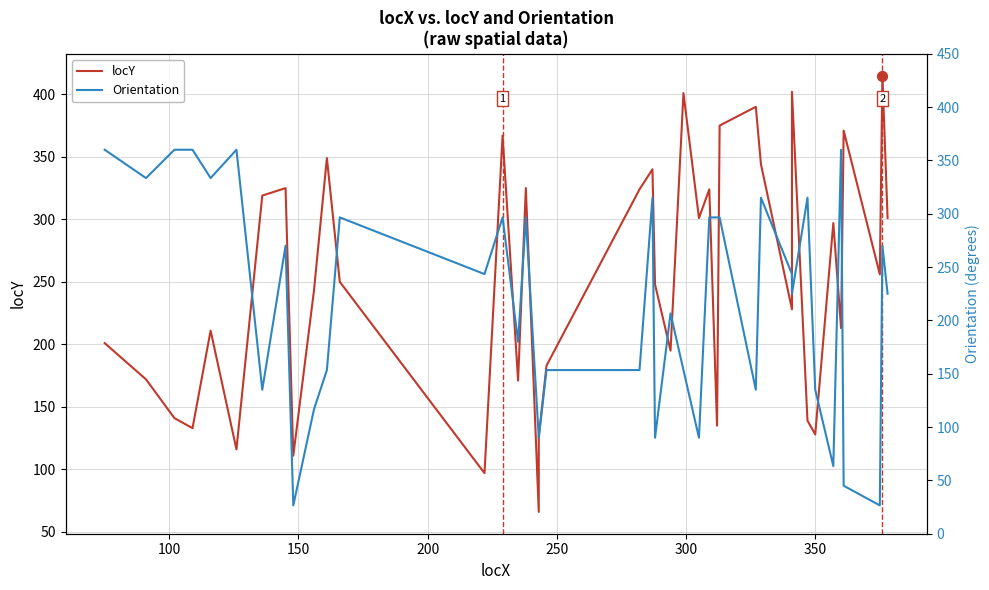

At how many categories does at least one series exceed 128?

37